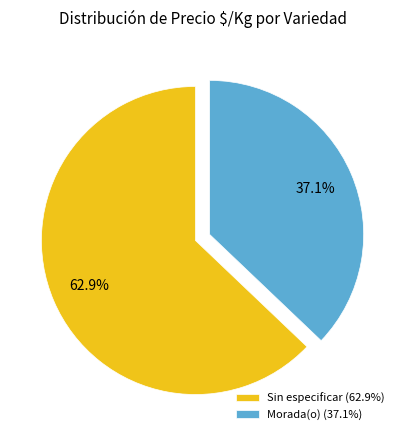

Which category has the biggest portion of the pie?

Sin especificar (62.9%)